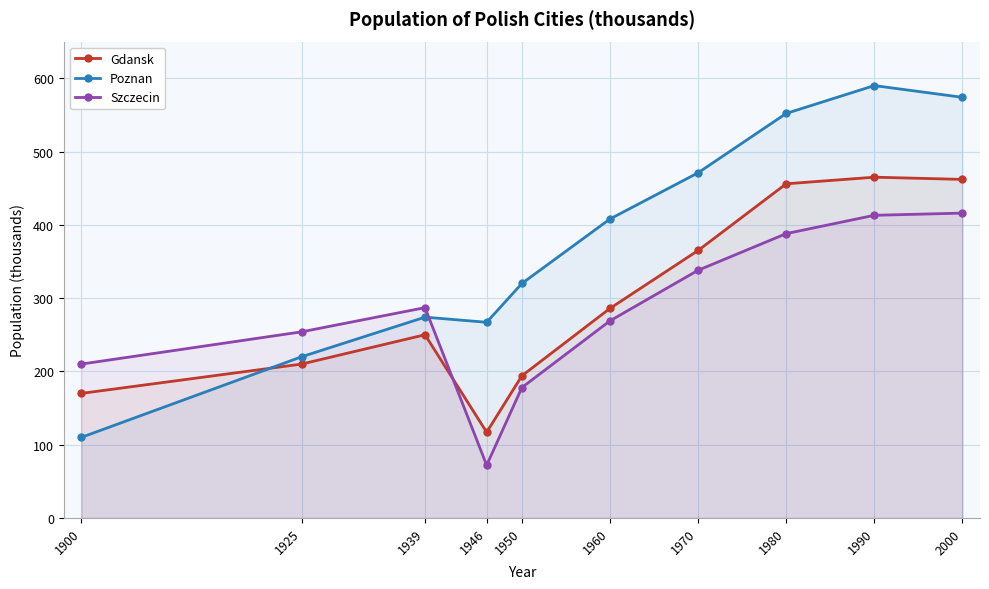

True or false: Szczecin and Gdansk intersect in this chart.

True